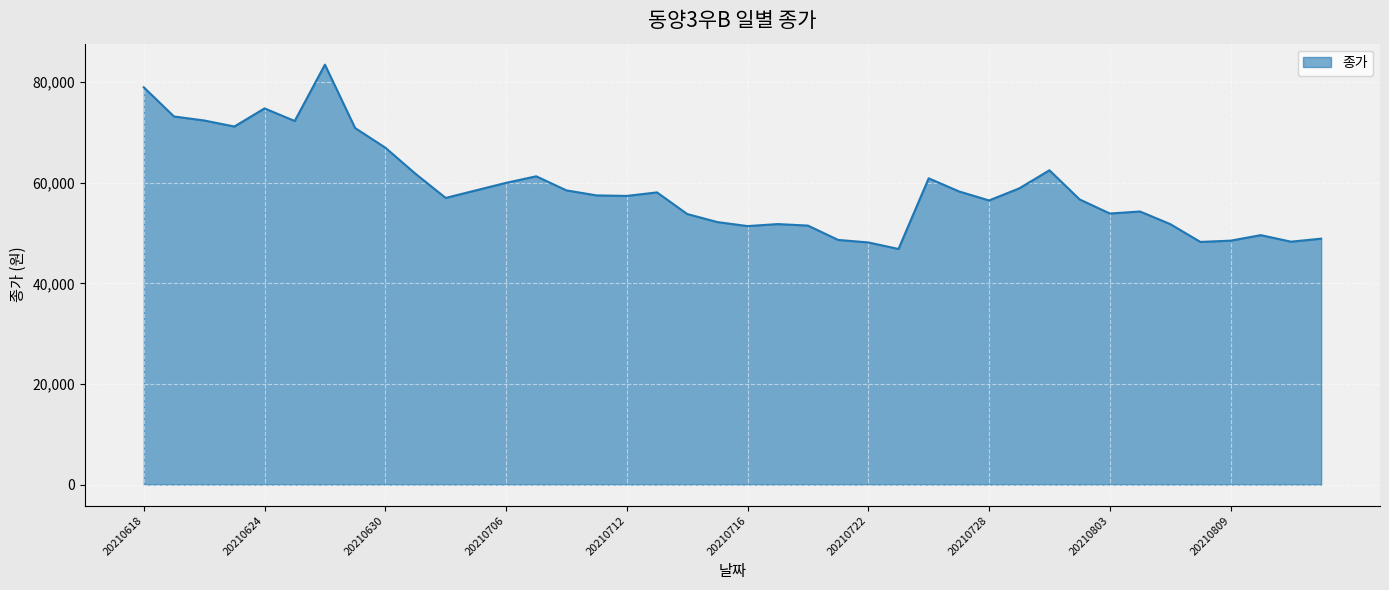

What is the difference between the maximum and minimum values?

36650